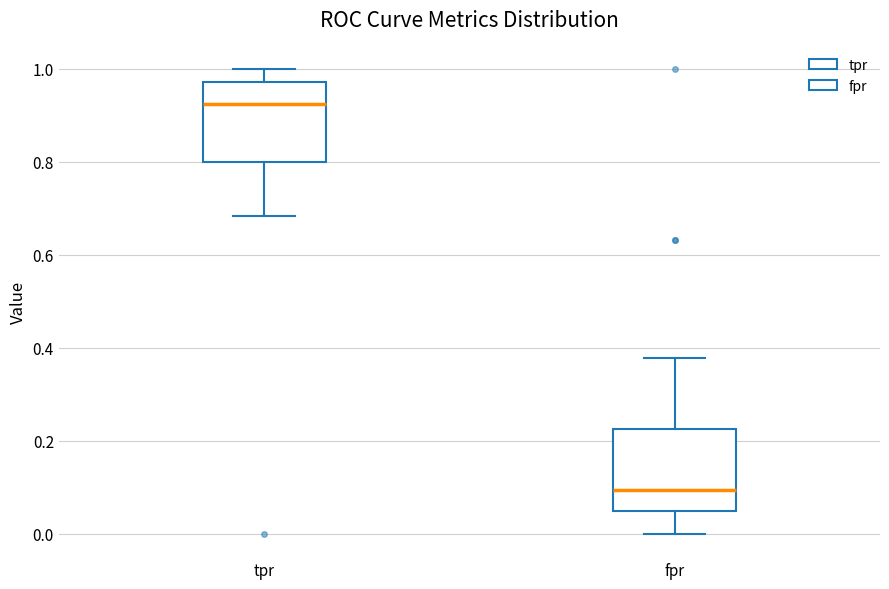

Which box has the highest median line?

tpr